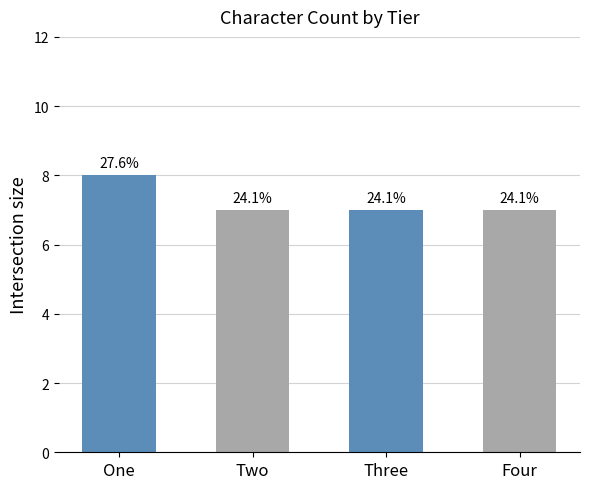

Are the bars horizontal?

No